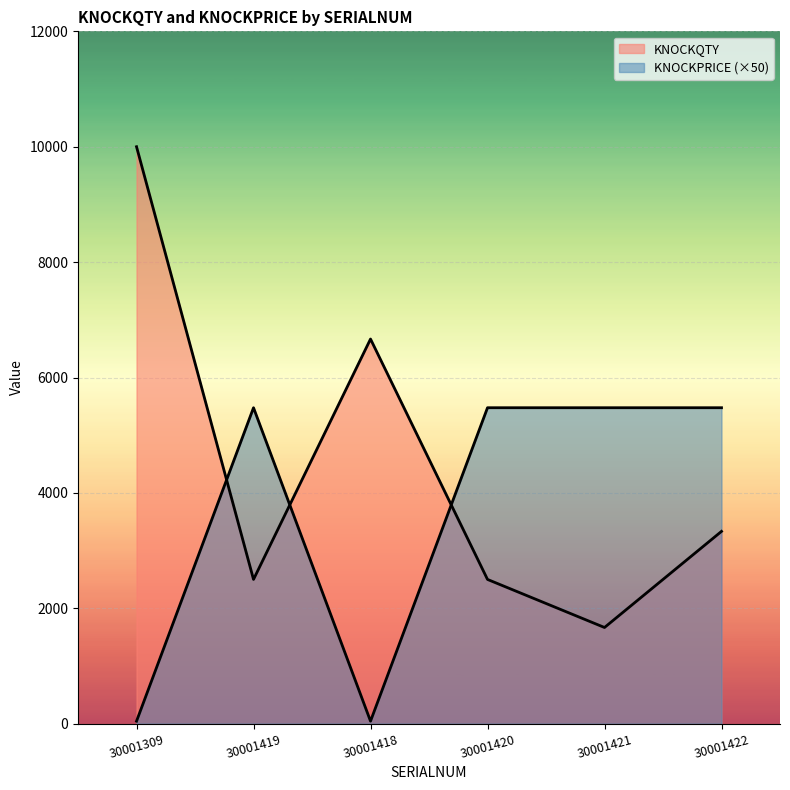

What is the sum of the KNOCKPRICE values at 30001309 and 30001418?

86.8